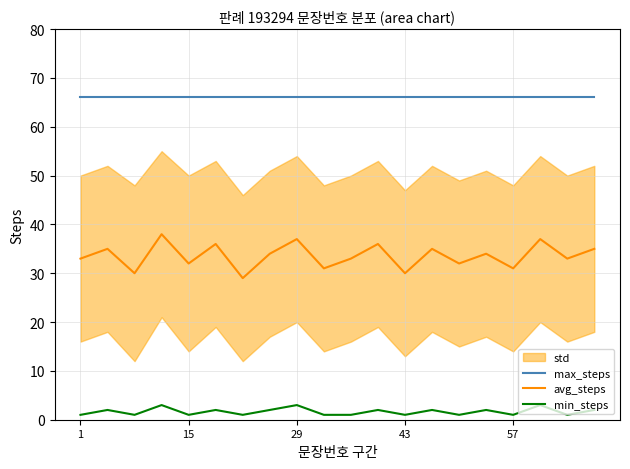

Is the value of max_steps at 9 greater than the value of avg_steps at 13?

Yes